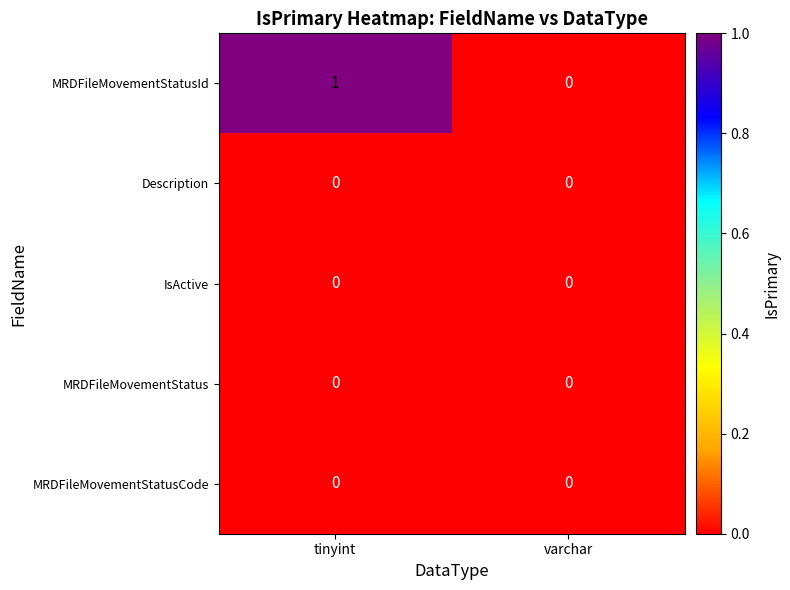

Which series has the largest total across all categories?

MRDFileMovementStatusId